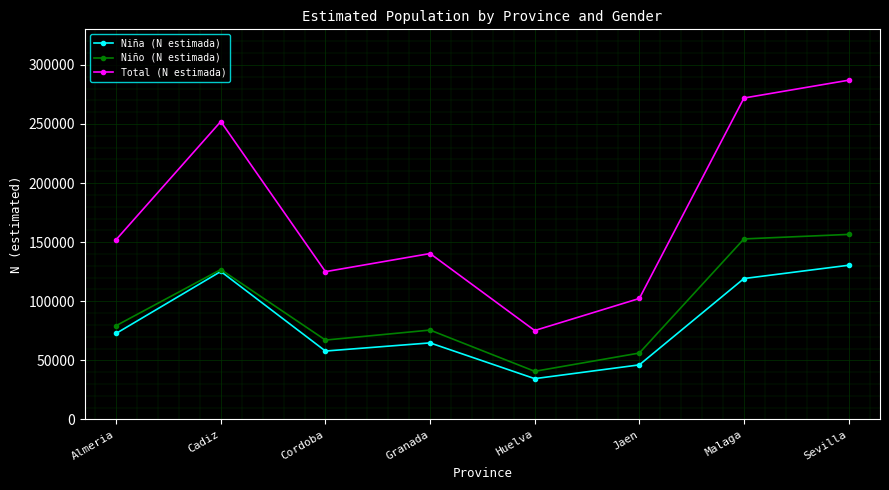

Is the value of Niña (N estimada) at Cordoba greater than the value of Niño (N estimada) at Granada?

No